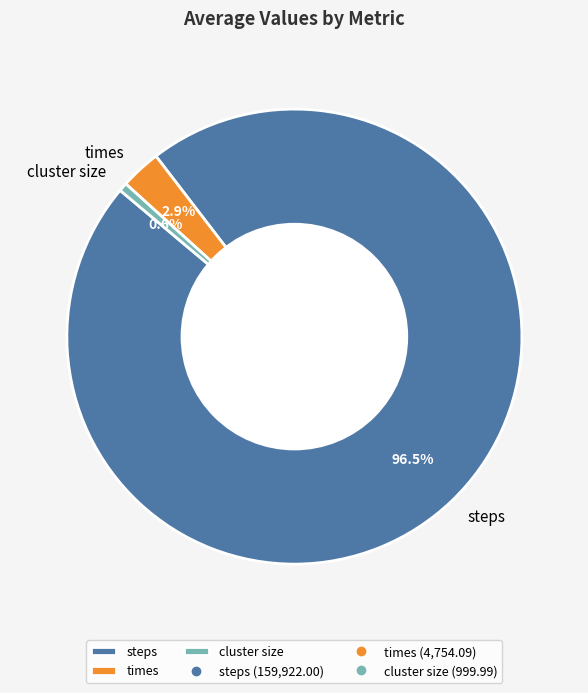

What is the smallest slice in the pie chart?

cluster size